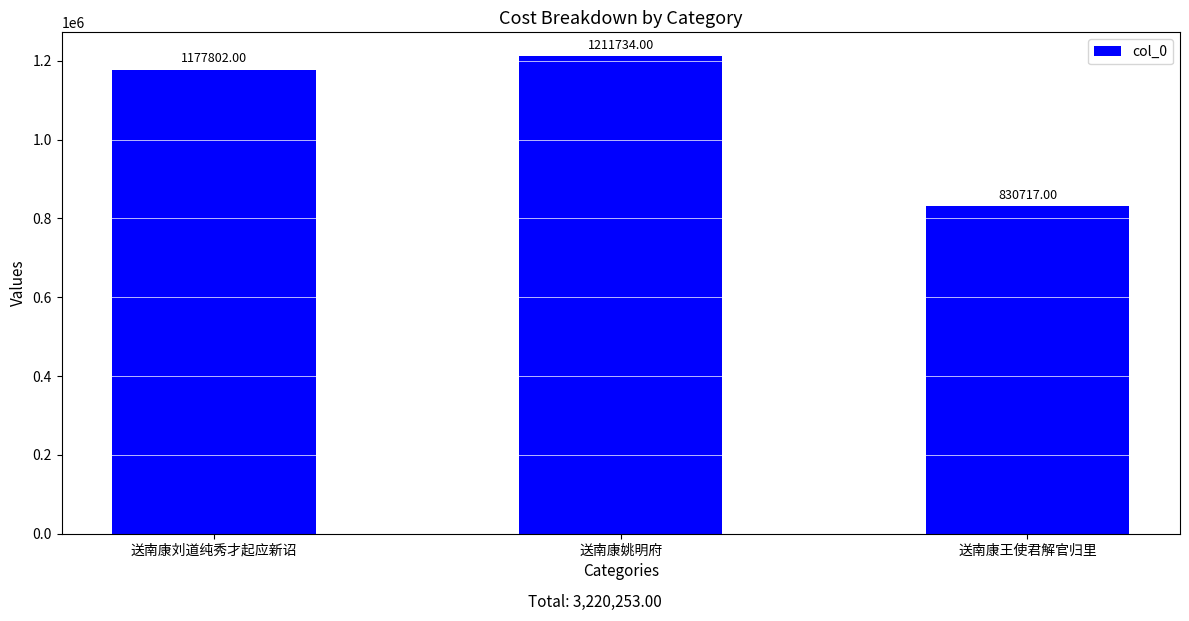

Rank the categories by value from highest to lowest.

送南康姚明府, 送南康刘道纯秀才起应新诏, 送南康王使君解官归里